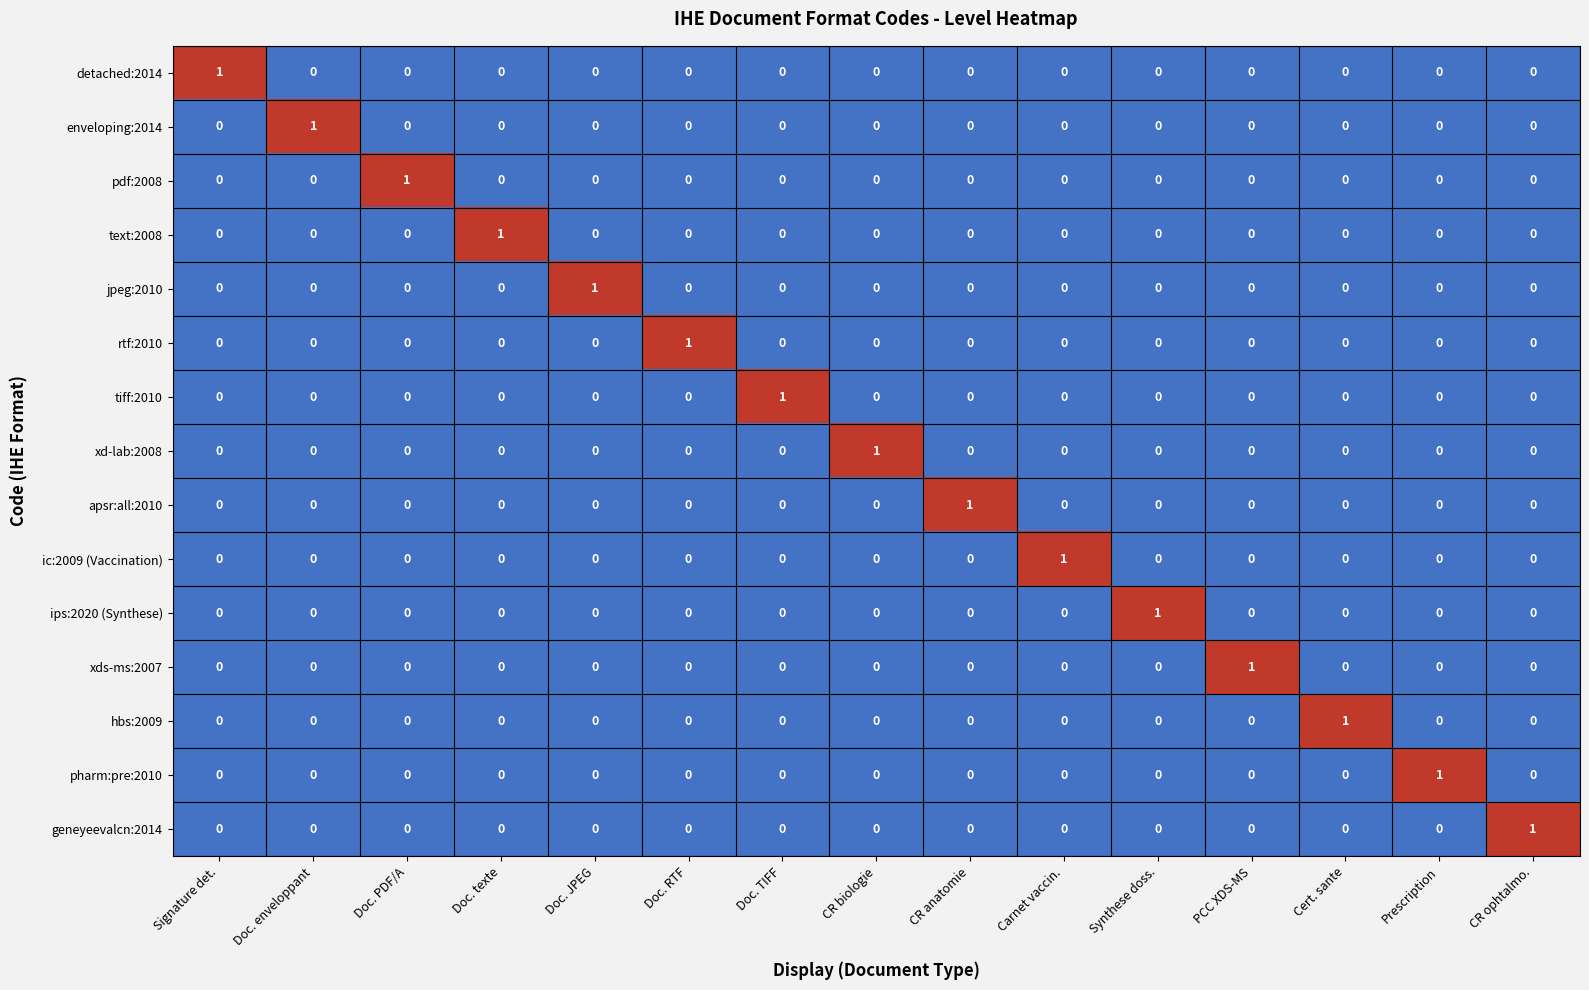

Which category has the highest value in the ips:2020 (Synthese) series?

Synthese doss.